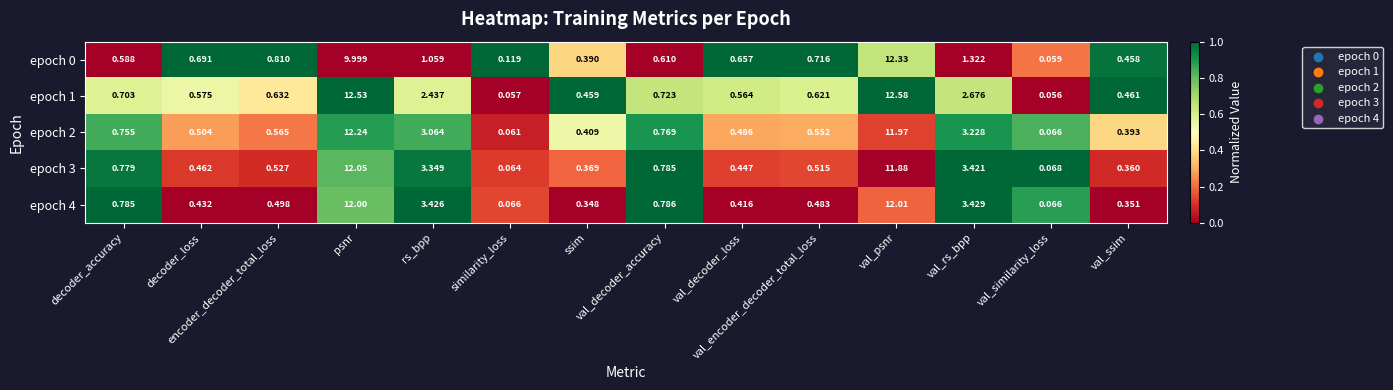

List the series in order of their peak value, highest first.

epoch 1, epoch 0, epoch 2, epoch 3, epoch 4